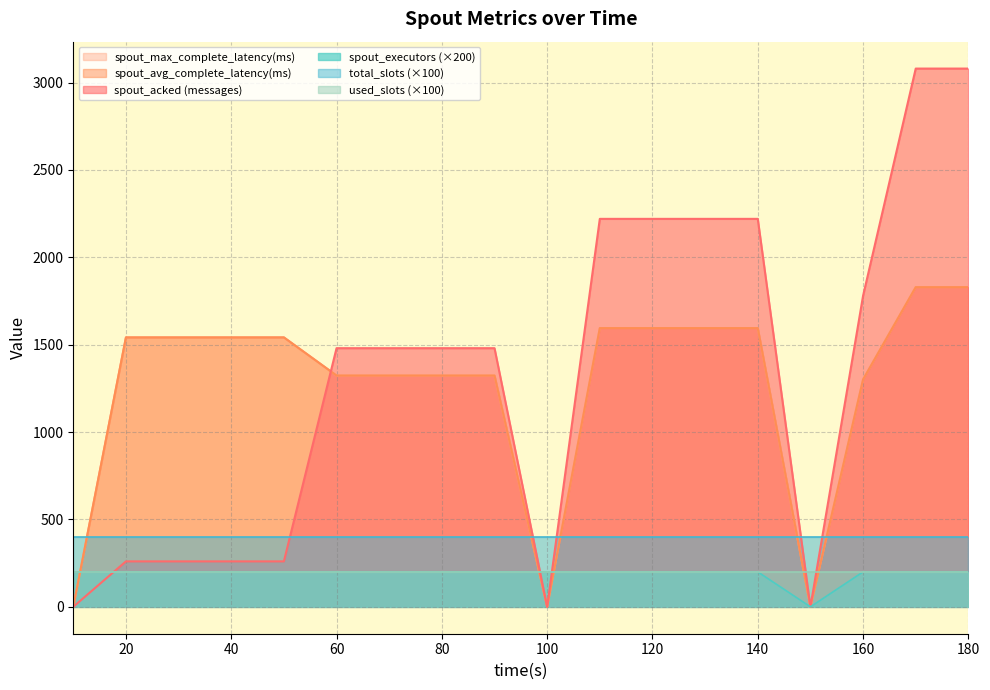

Reading right to left, extract all data points from this chart.

spout_acked (messages): 3080.0	3080.0	1780.0	0.0	2220.0	2220.0	2220.0	2220.0	0.0	1480.0	1480.0	1480.0	1480.0	260.0	260.0	260.0	260.0	0.0
spout_avg_complete_latency(ms): 1829.1	1829.1	1301.0	0.0	1594.8	1594.8	1594.8	1594.8	0.0	1323.4	1323.4	1323.4	1323.4	1541.6	1541.6	1541.6	1541.6	0.0
spout_max_complete_latency(ms): 1829.1	1829.1	1301.0	0.0	1594.8	1594.8	1594.8	1594.8	0.0	1323.4	1323.4	1323.4	1323.4	1541.6	1541.6	1541.6	1541.6	0.0
spout_executors: 200.0	200.0	200.0	0.0	200.0	200.0	200.0	200.0	200.0	200.0	200.0	200.0	200.0	200.0	200.0	200.0	200.0	200.0